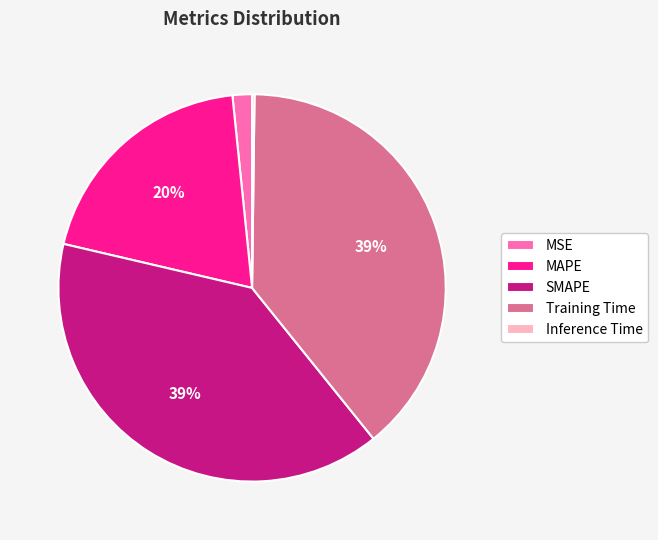

What percentage is the MSE slice, to the nearest percent?

2%